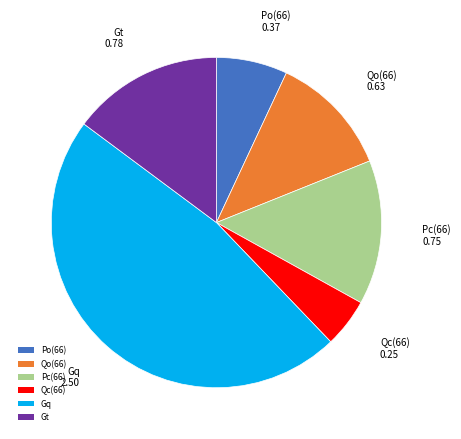

Between Gq and Pc(66), which is larger?

Gq